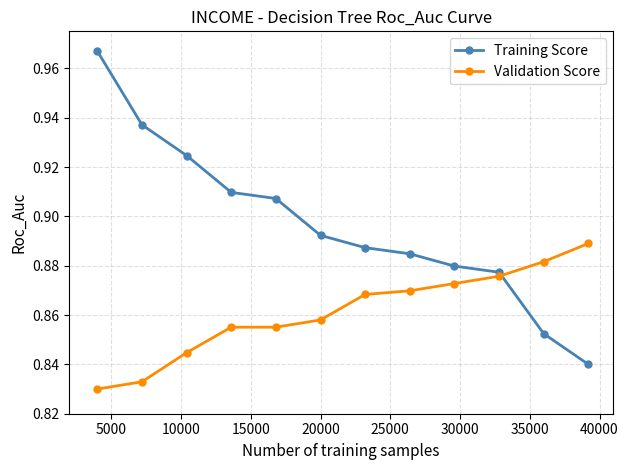

True or false: Training Score has more than 2 interior local peaks.

False